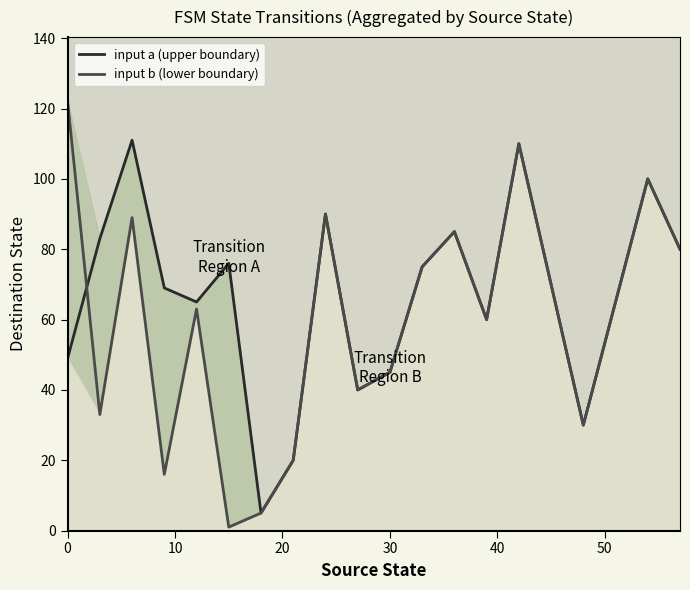

Is this an area chart (filled region under the line)?

No